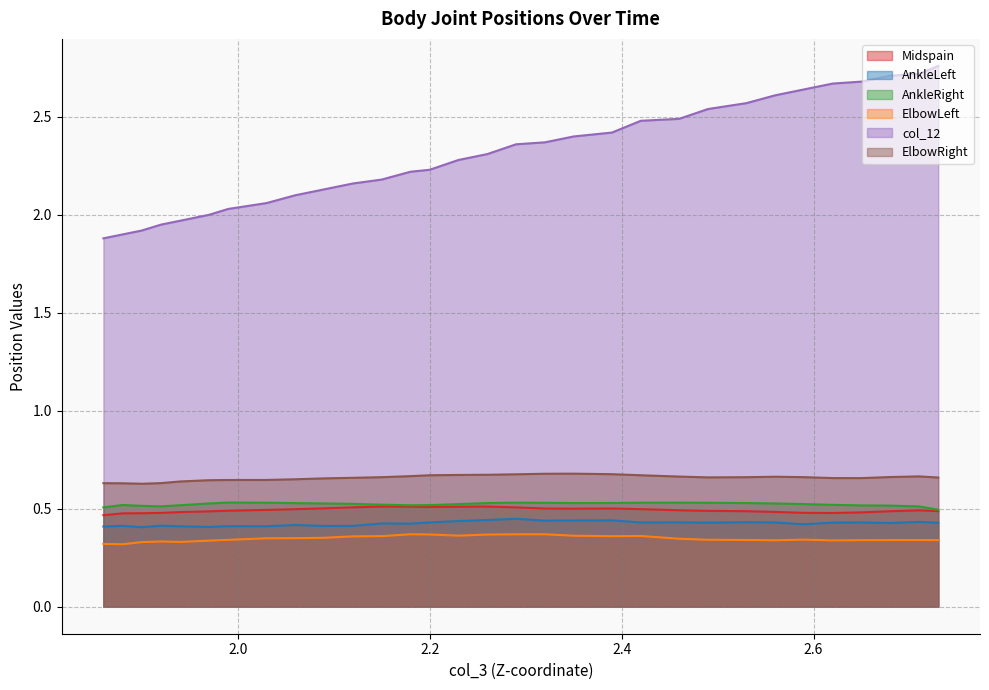

How many interior local valleys does the ElbowLeft series have?

6